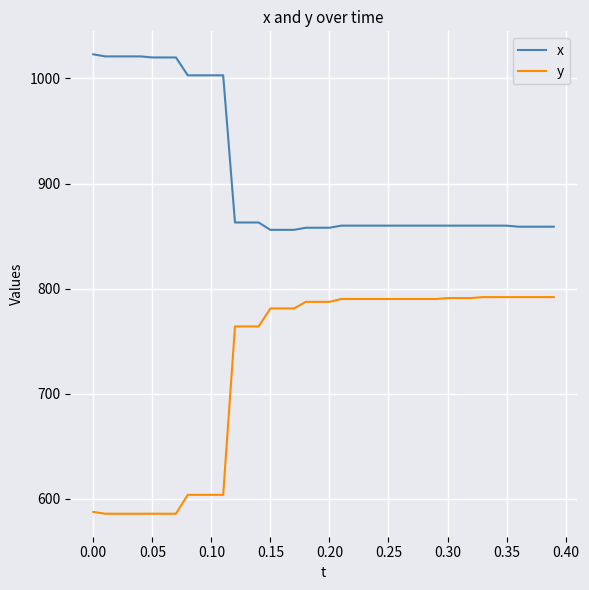

What is the maximum value for y?

792.0